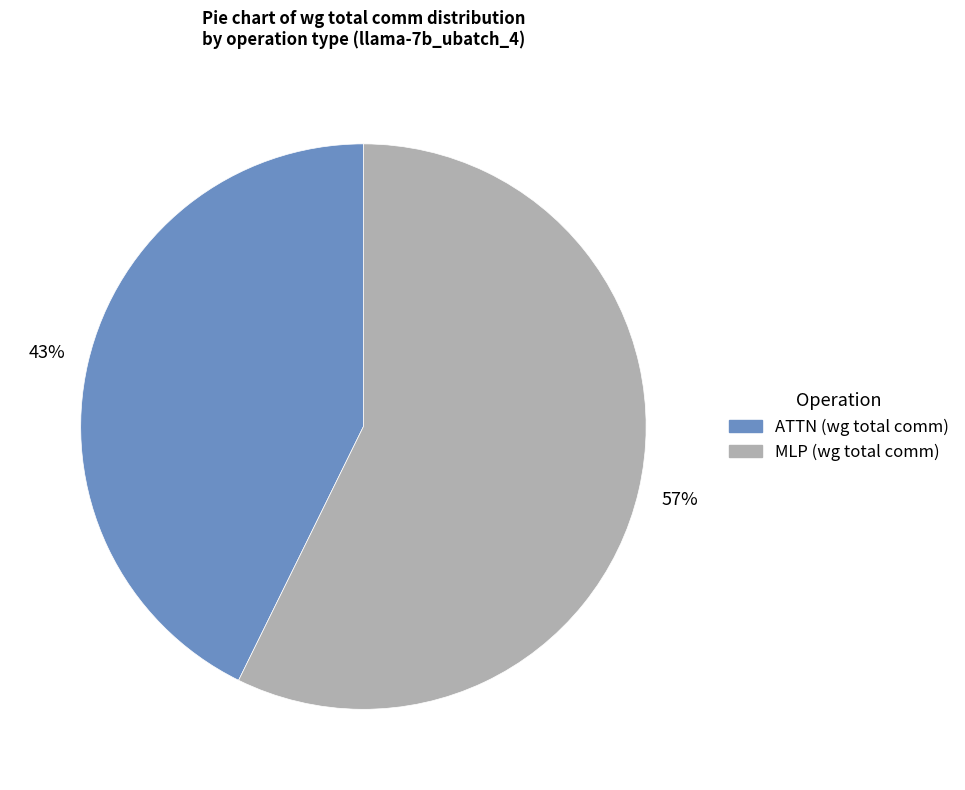

Is there a majority slice in this chart?

Yes